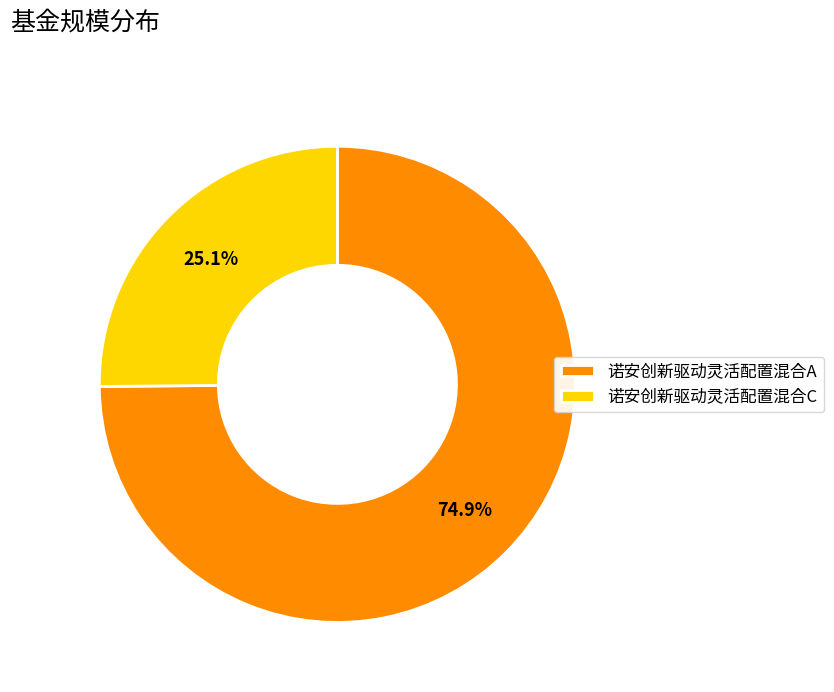

To the nearest percent, what percentage of the pie is 诺安创新驱动灵活配置混合A?

75%